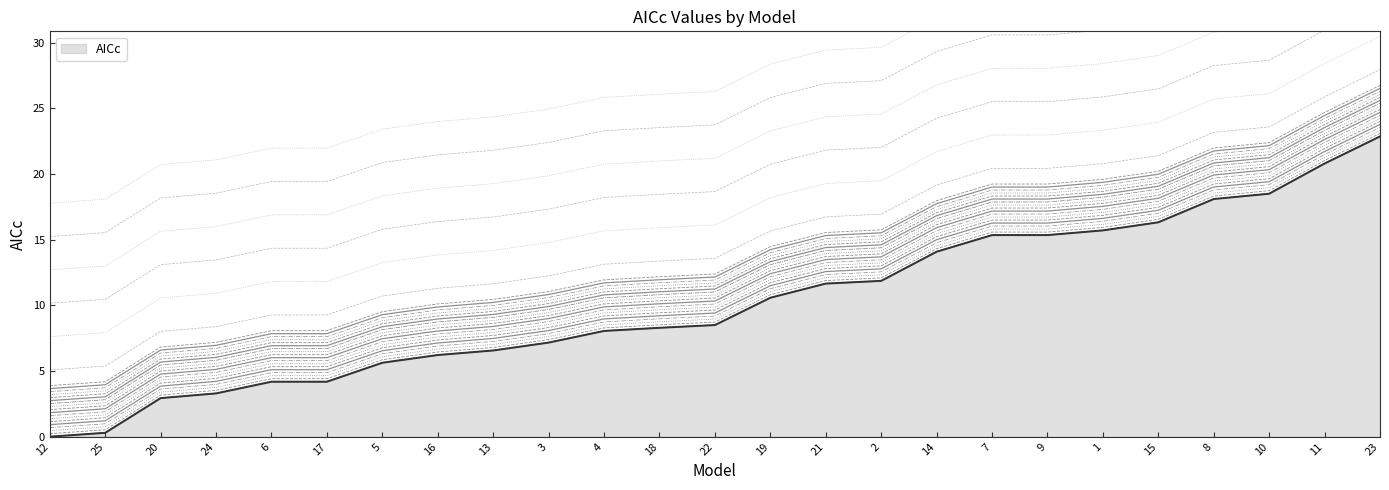

True or false: the data shows 14.3 at 18.

False